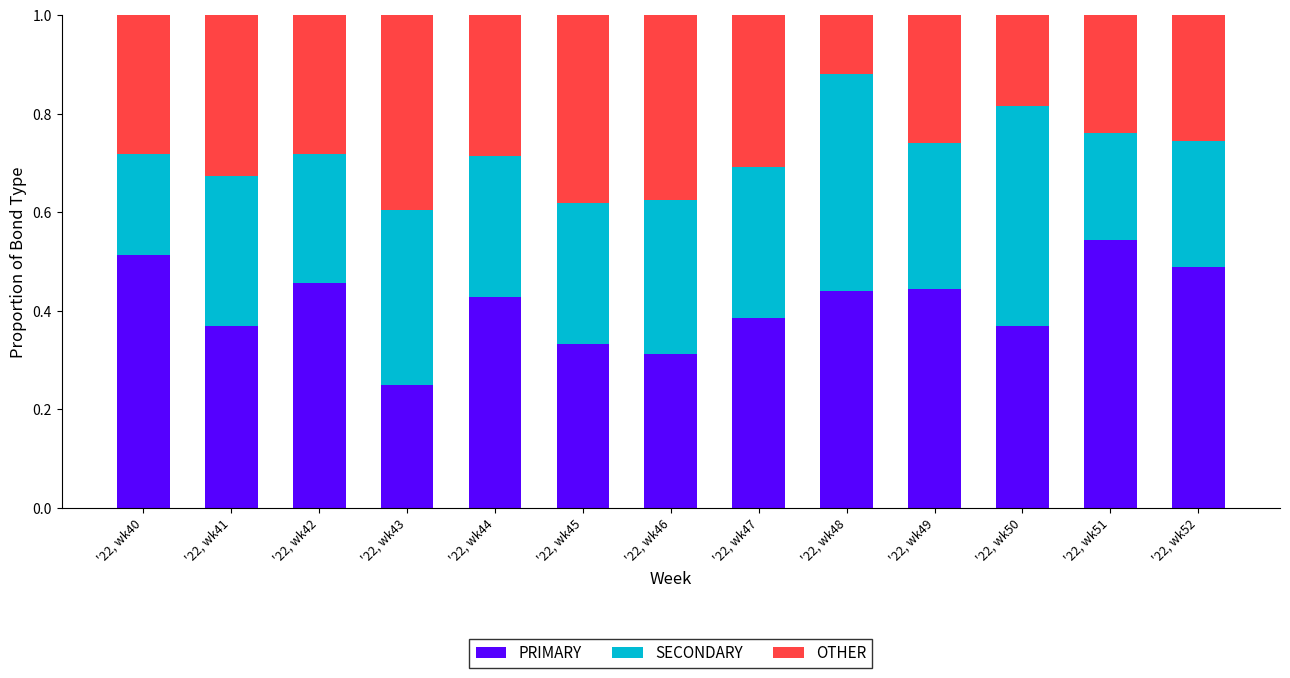

Rank the categories by PRIMARY value from lowest to highest.

'22, wk43, '22, wk46, '22, wk45, '22, wk50, '22, wk41, '22, wk47, '22, wk44, '22, wk48, '22, wk49, '22, wk42, '22, wk52, '22, wk40, '22, wk51